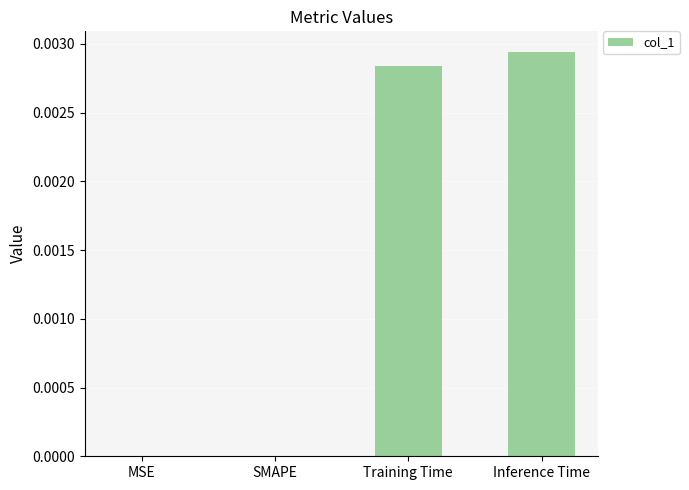

Count the number of categories in the chart.

4